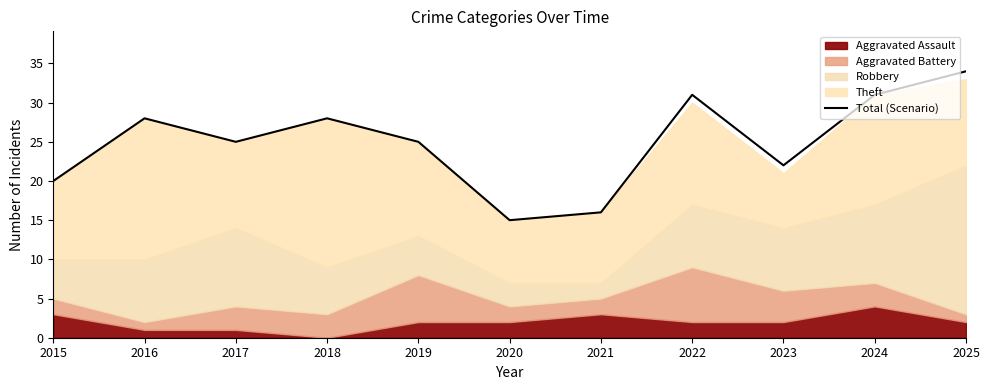

How many interior local peaks (higher than both neighbors) does the data have?

3